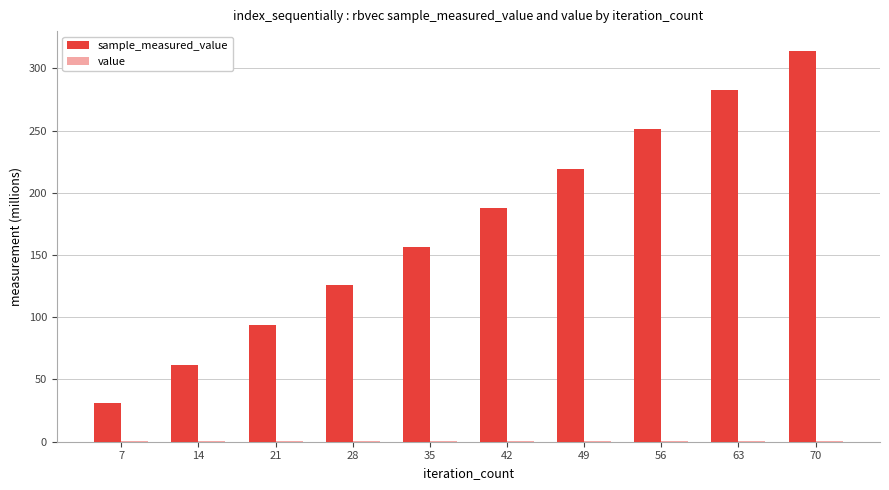

Reading left to right, list all the values displayed in this chart.

sample_measured_value: 7=31.1	14=62.0	21=93.9	28=125.7	35=156.7	42=188.1	49=219.5	56=251.3	63=282.5	70=314.2
value: 7=0.8	14=0.8	21=0.8	28=0.8	35=0.8	42=0.8	49=0.8	56=0.8	63=0.8	70=0.8